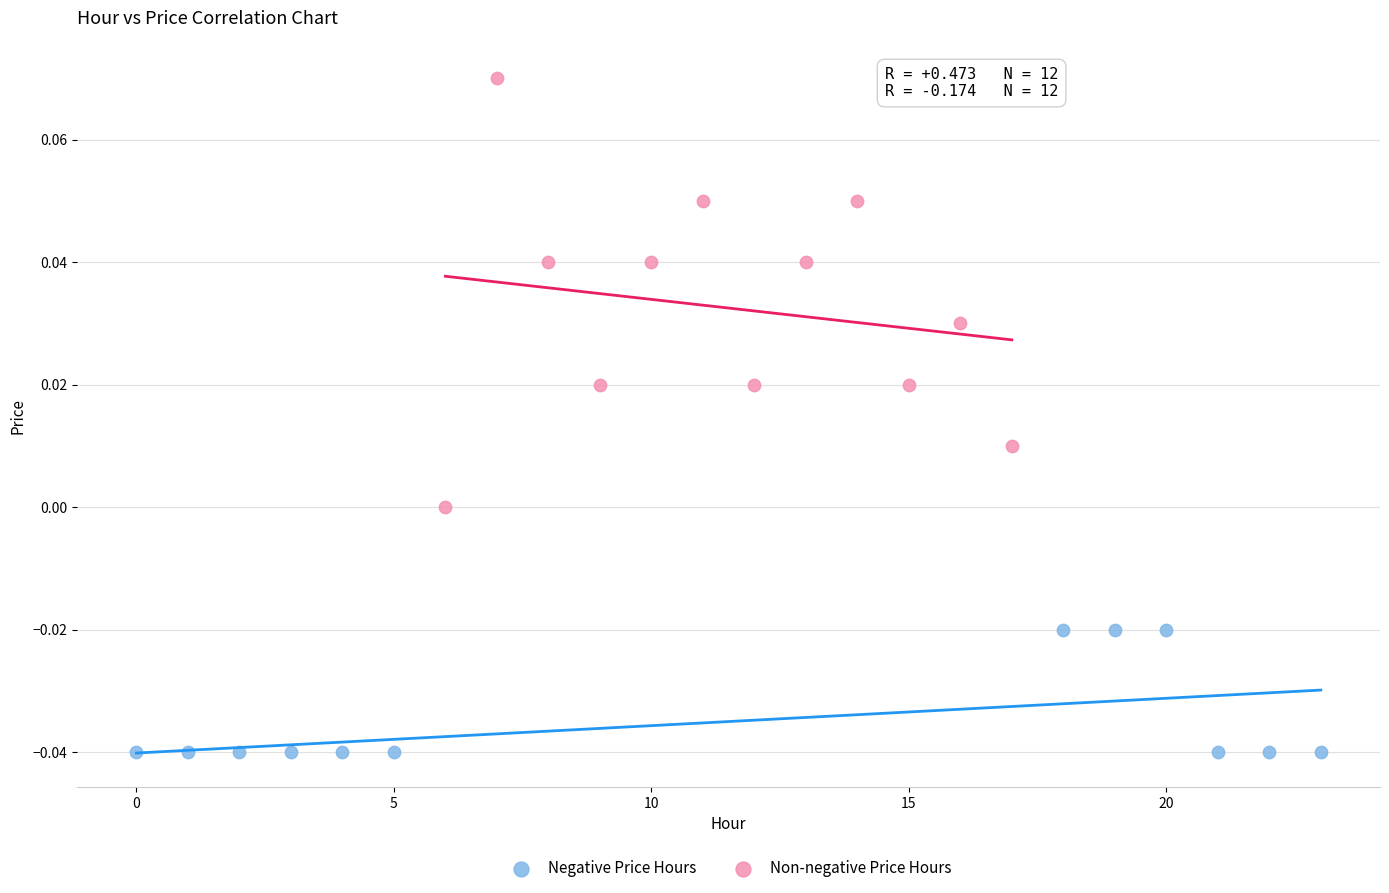

Which series reaches the maximum Y coordinate?

Non-negative Price Hours